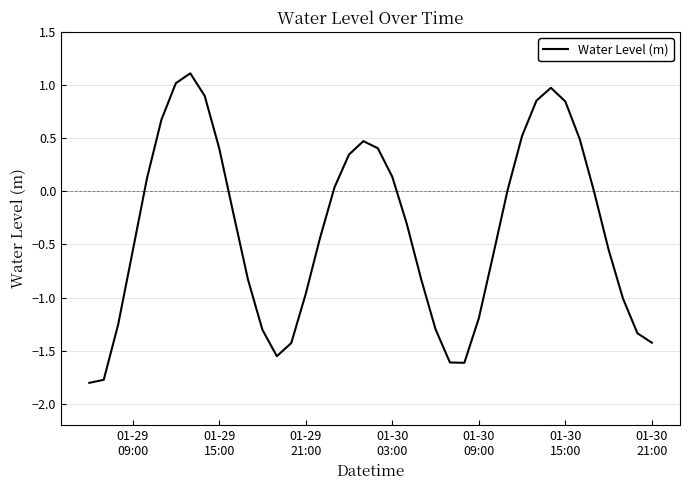

What is the minimum value shown in the chart?

-1.8